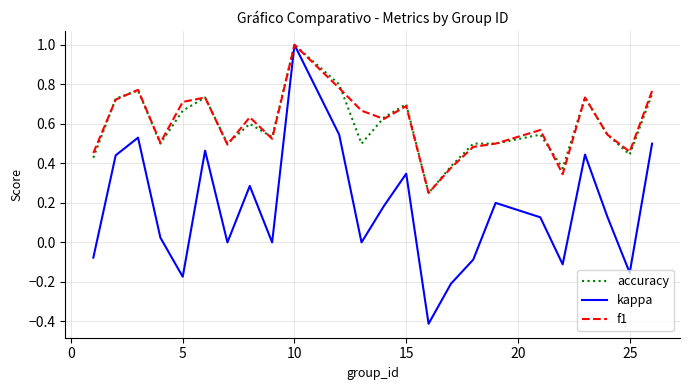

How many distinct data groups are displayed?

3